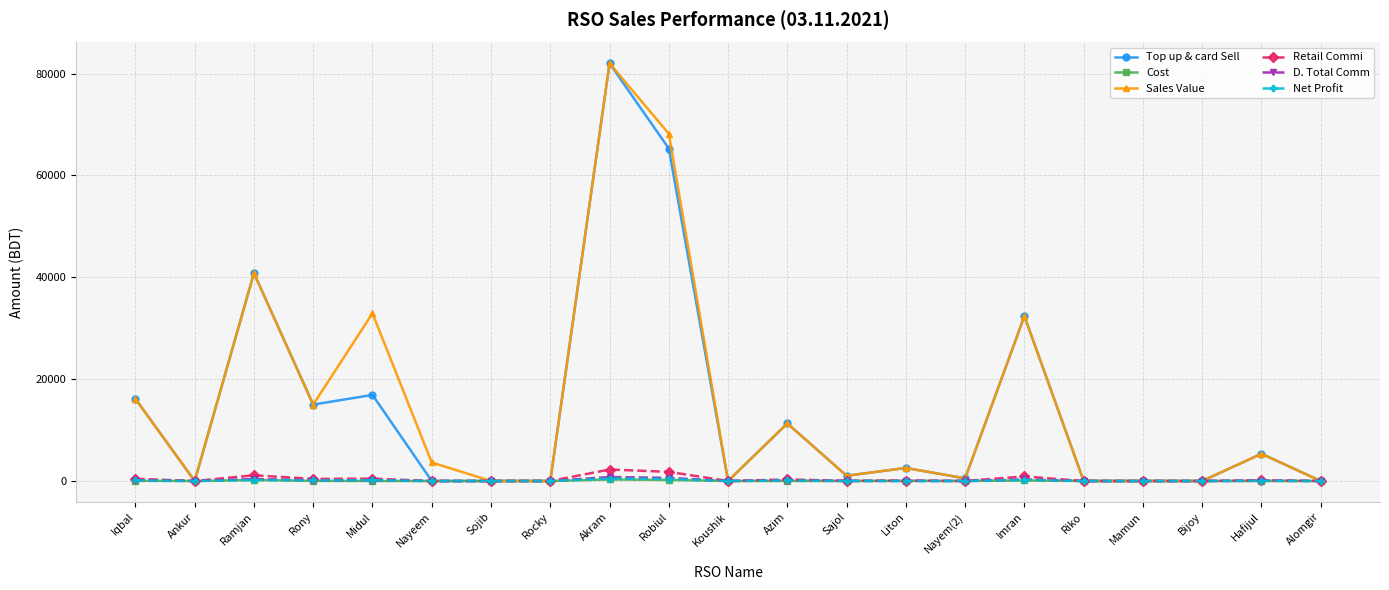

How many distinct data groups are displayed?

6